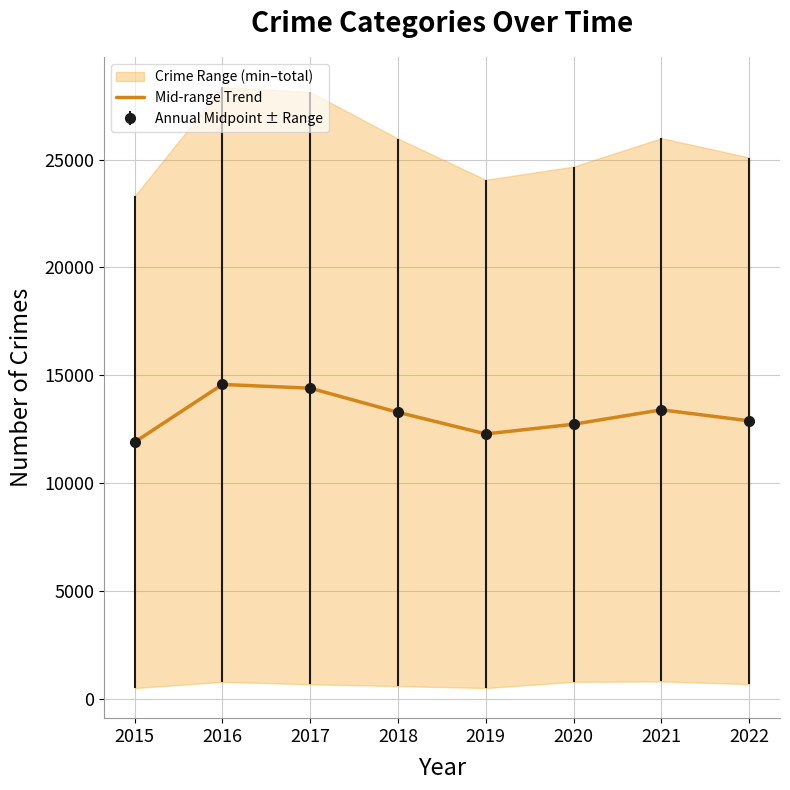

Where is the data nearest to the value 13235?

2018